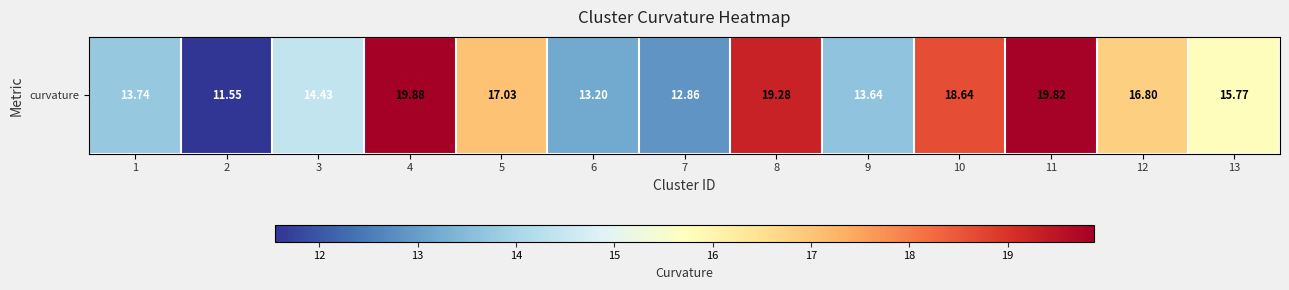

Rank the categories by value from lowest to highest.

2, 7, 6, 9, 1, 3, 13, 12, 5, 10, 8, 11, 4